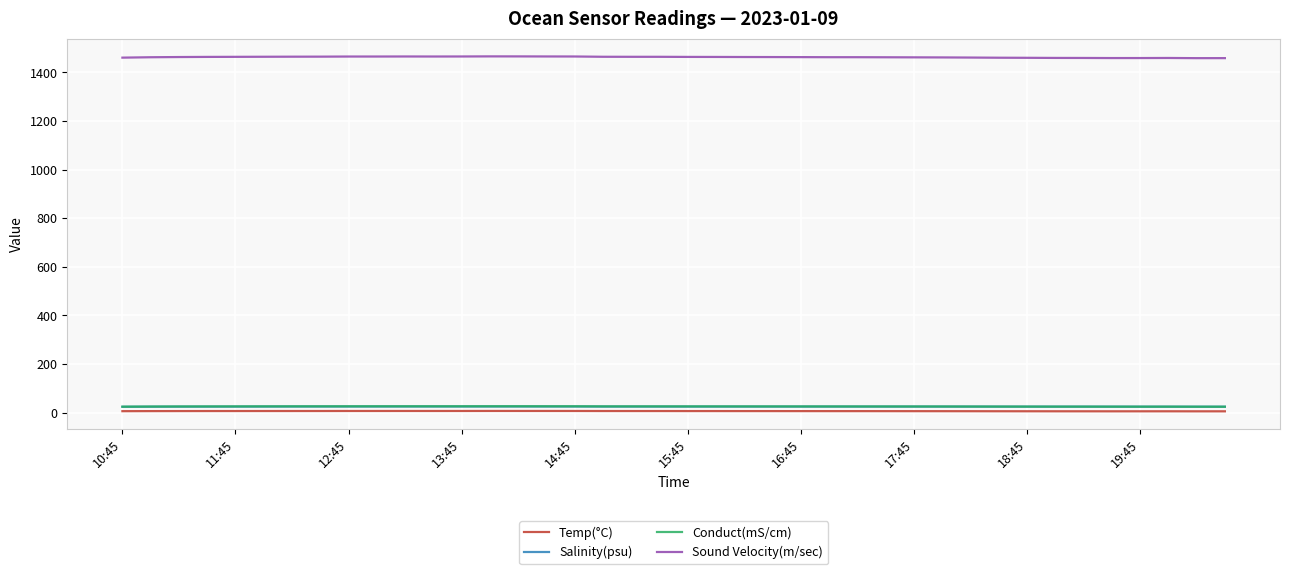

Which series has the largest total across all categories?

Sound Velocity(m/sec)